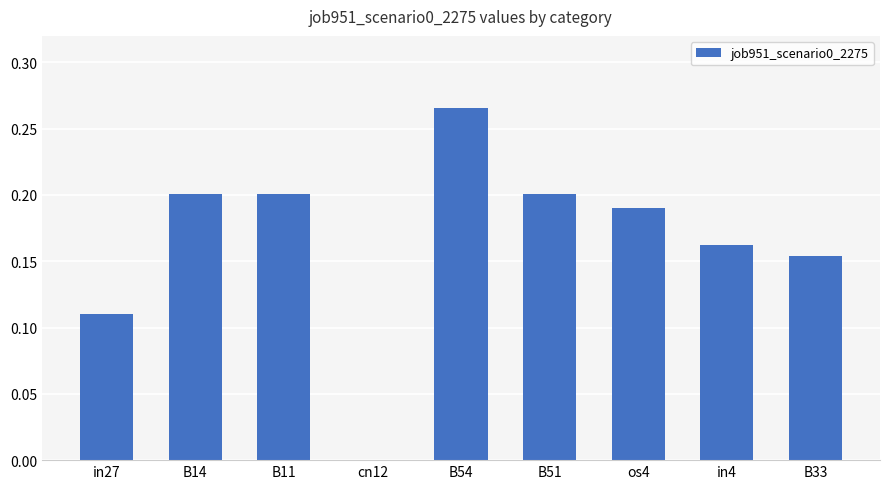

Is it true that the value at in27 is 0.0?

False